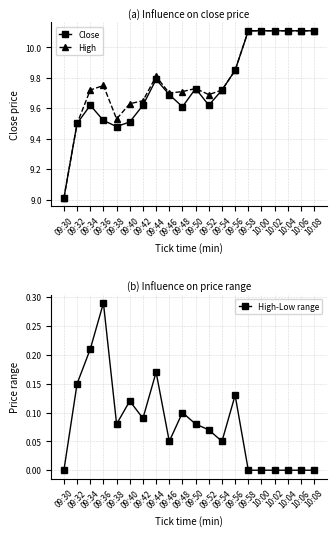

Between 09:50 and 09:30, which is larger?

09:50